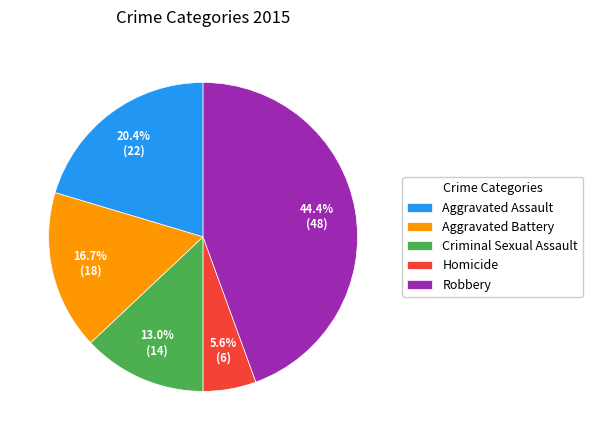

What percentage is NOT represented by Criminal Sexual Assault?

87.0%